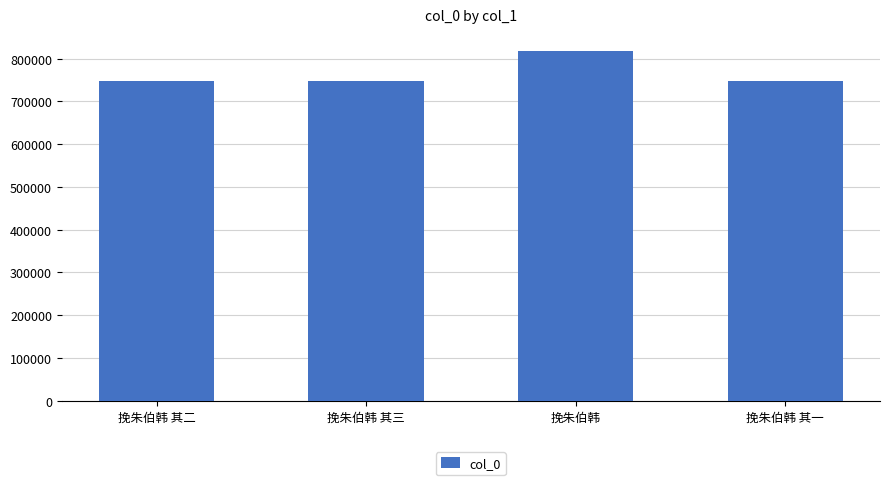

What is the change in value from 挽朱伯韩 其二 to 挽朱伯韩 其一?

-1